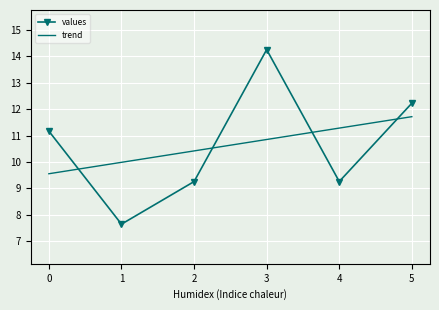

Where is the first local minimum for values?

1